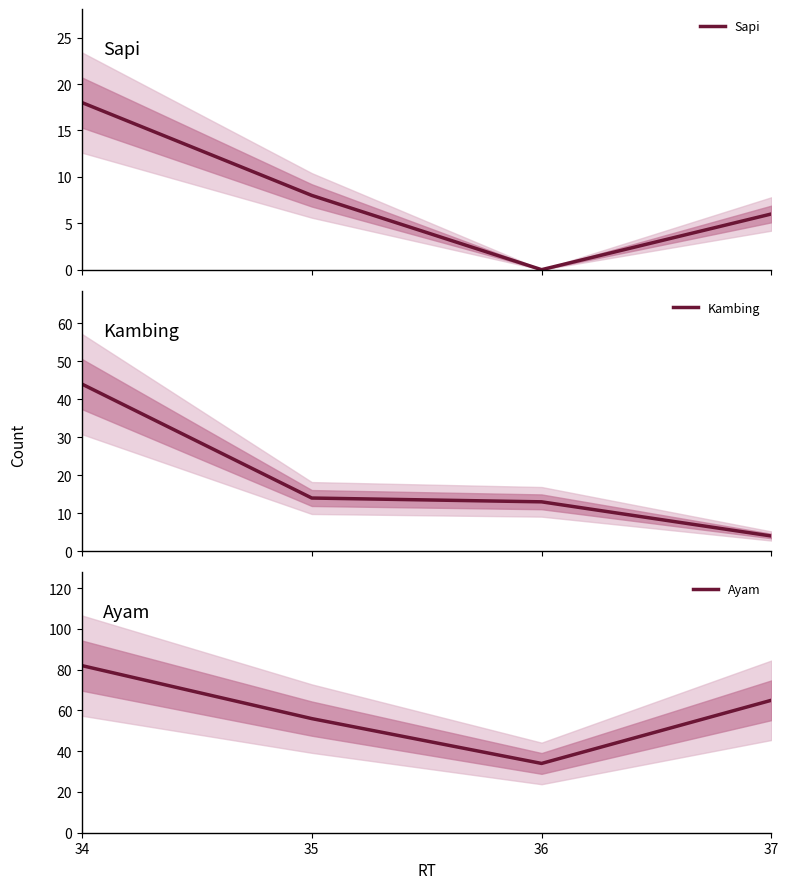

True or false: Ayam has more than 2 interior local peaks.

False